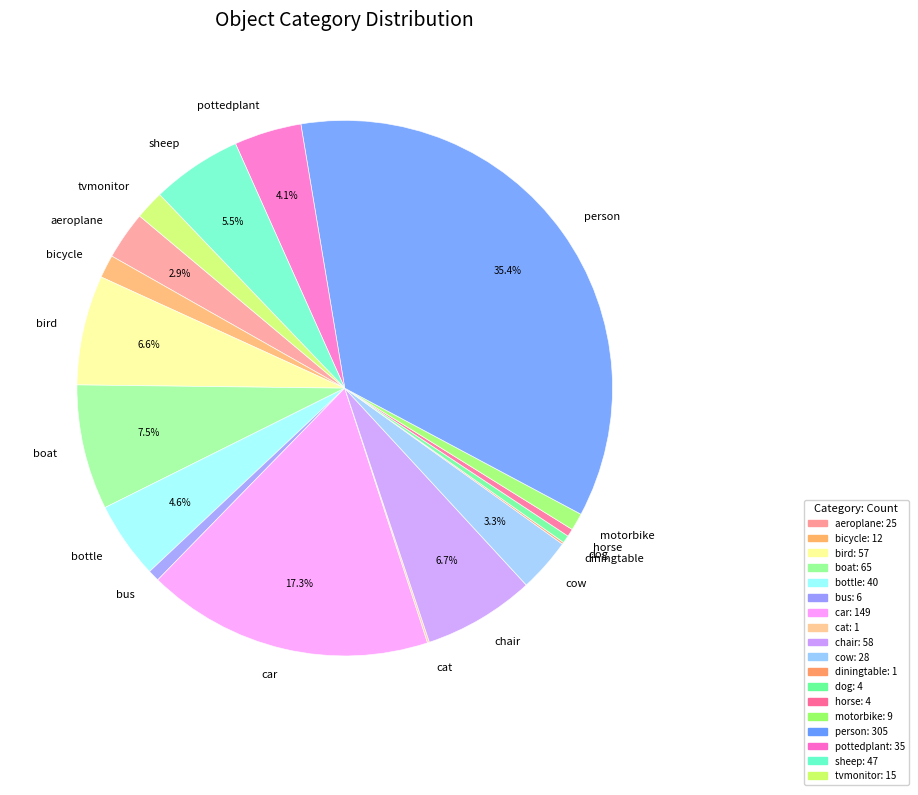

To the nearest percent, what is the difference between the largest and smallest slice percentages?

35%